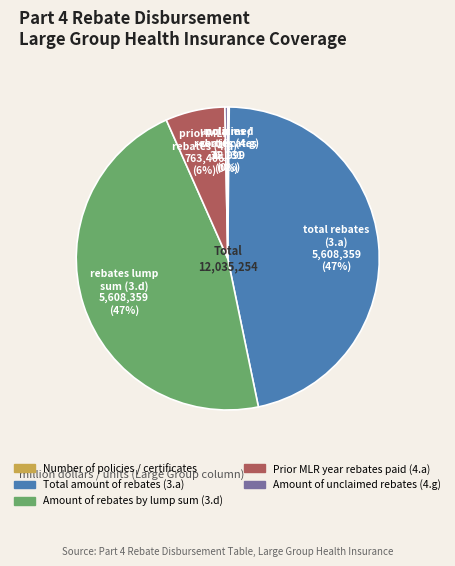

What percentage is the Total amount of rebates (3.a) slice, to the nearest percent?

47%